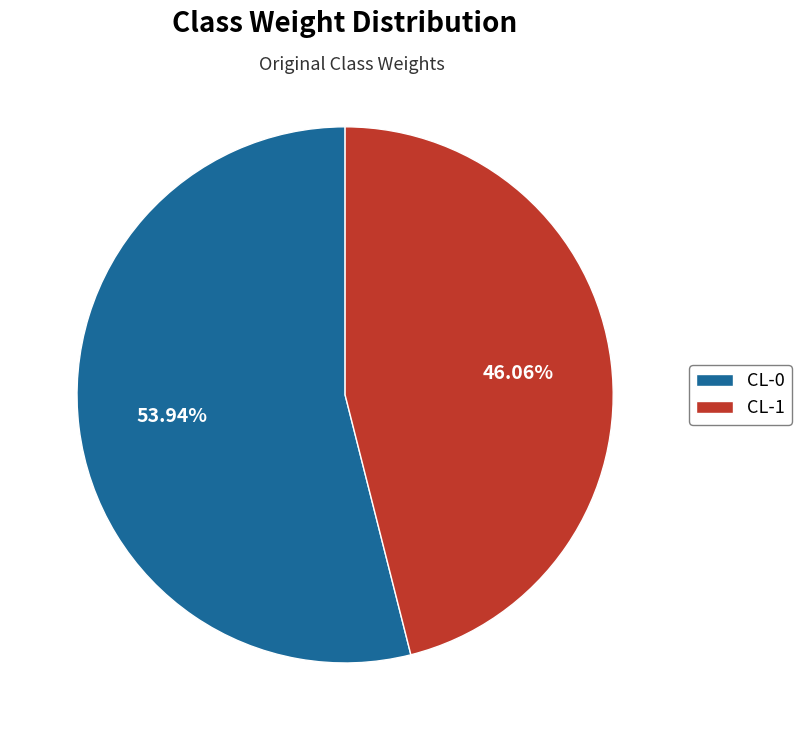

How many segments does this pie chart have?

2